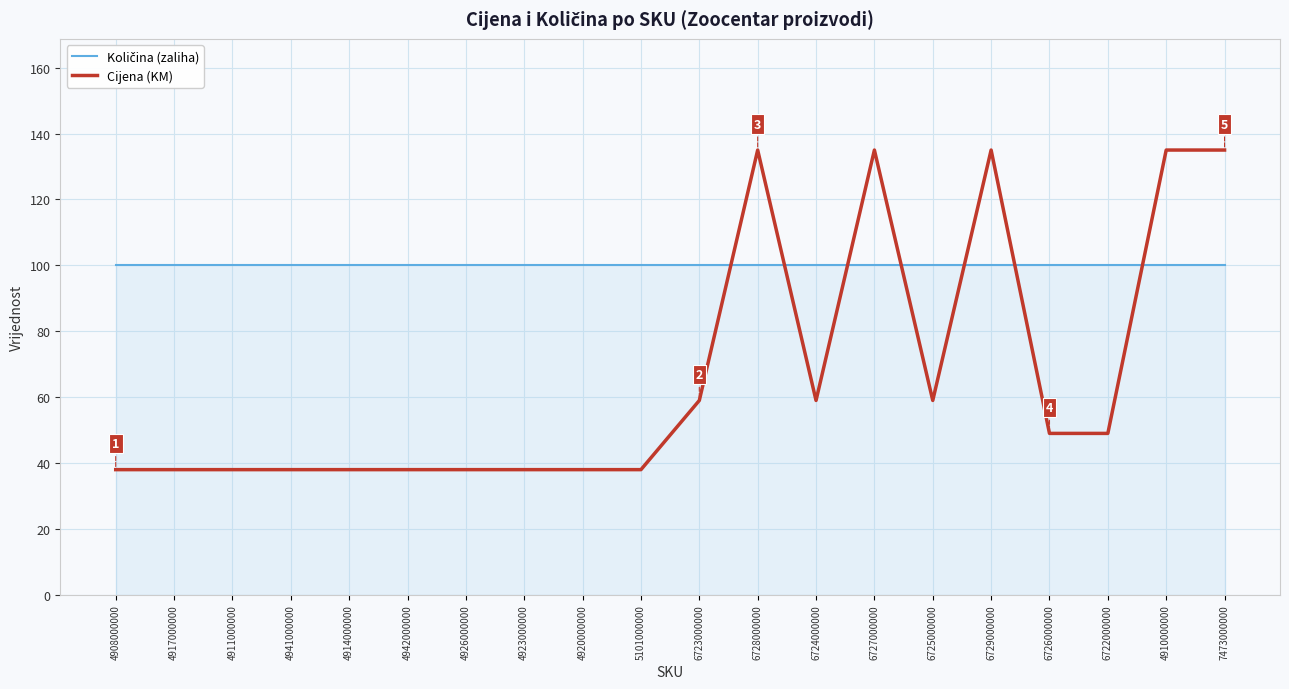

How many lines are shown in the chart?

2